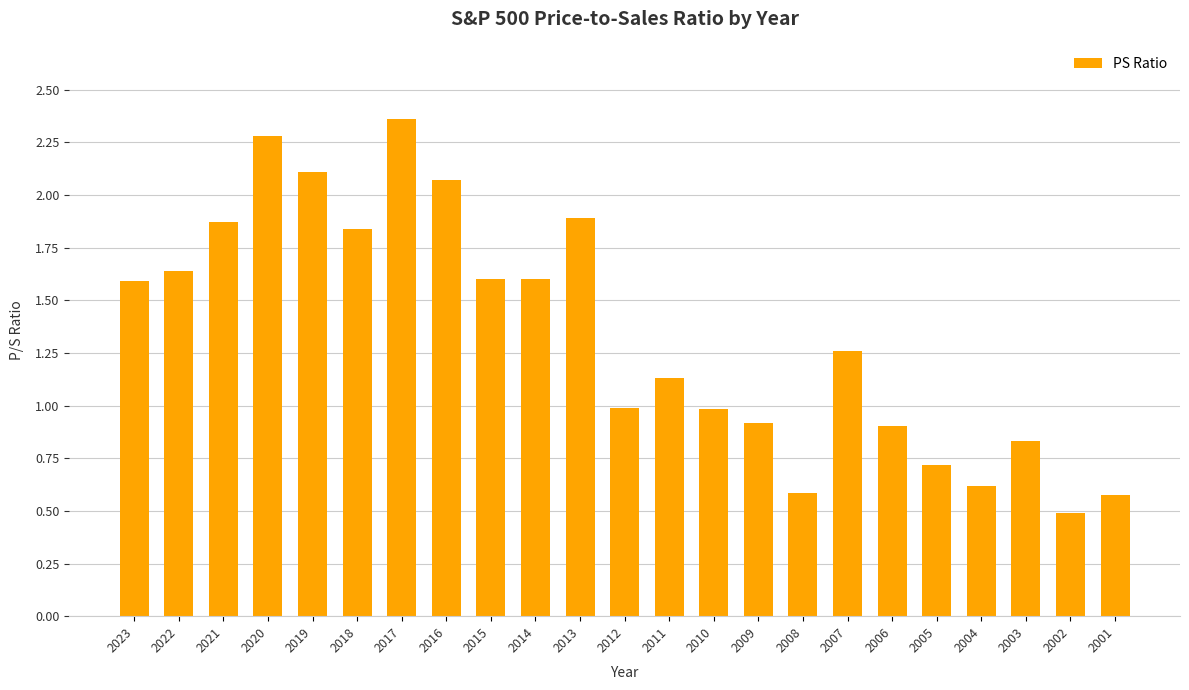

What is the sum of the values at 2005 and 2013?

2.6